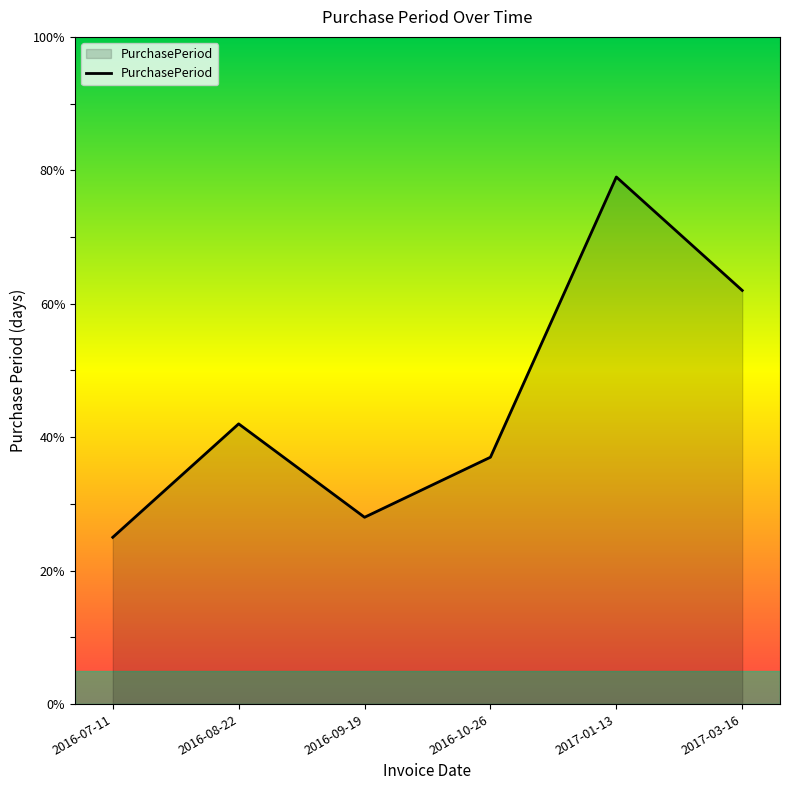

How many distinct data groups are displayed?

1